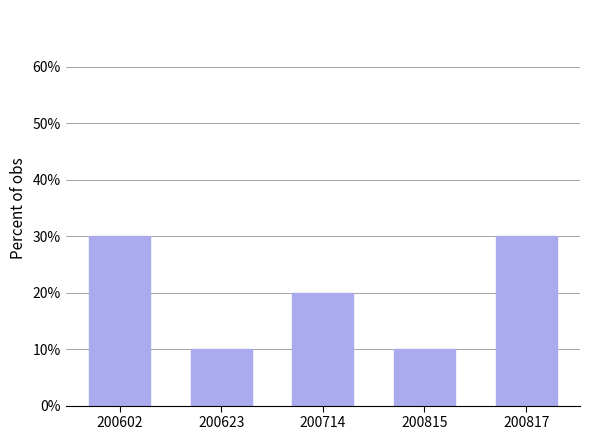

What is the greatest value displayed?

30